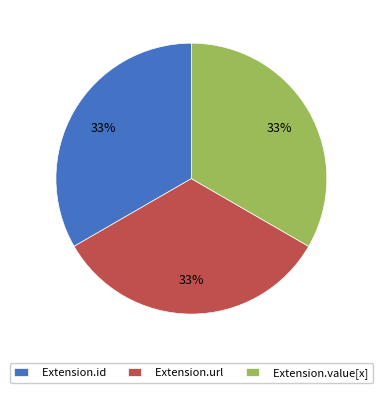

To the nearest percent, what is the combined percentage of Extension.url and Extension.value[x]?

67%